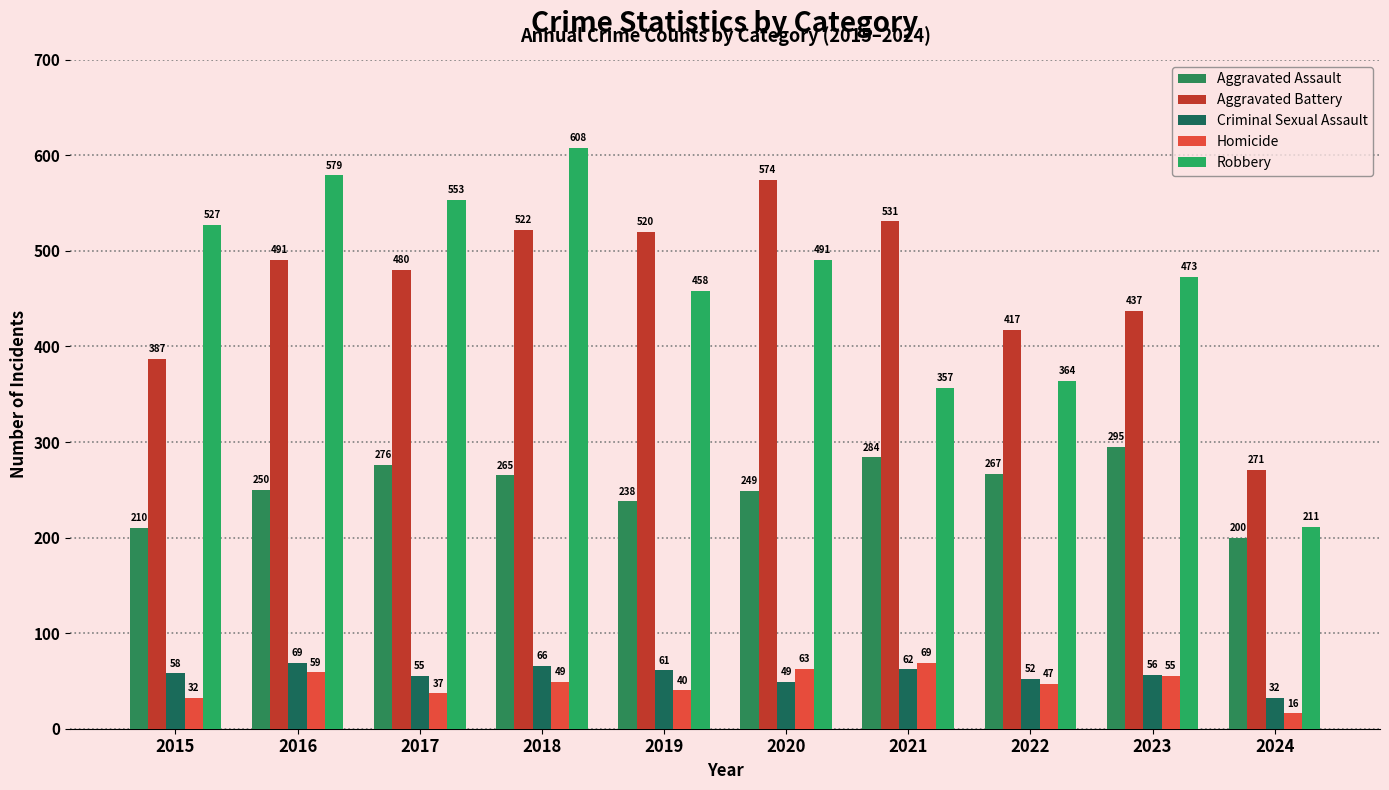

How many bars are there in total?

50